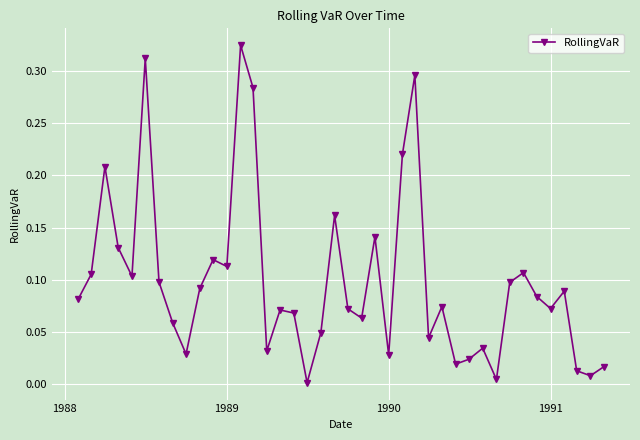

True or false: there are more than 0 points higher than both neighbors.

True